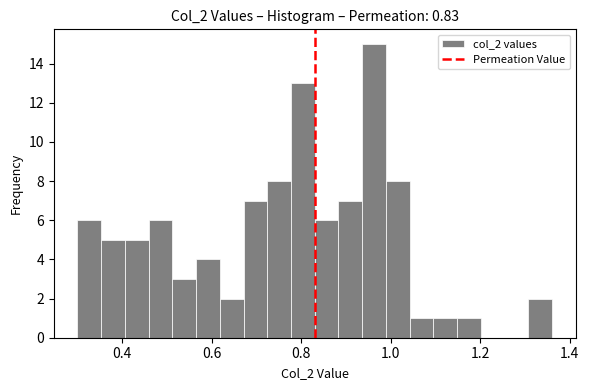

Around what value on the x-axis is the tallest bar? Give the approximate position of its centre, as read against the axis.

0.96